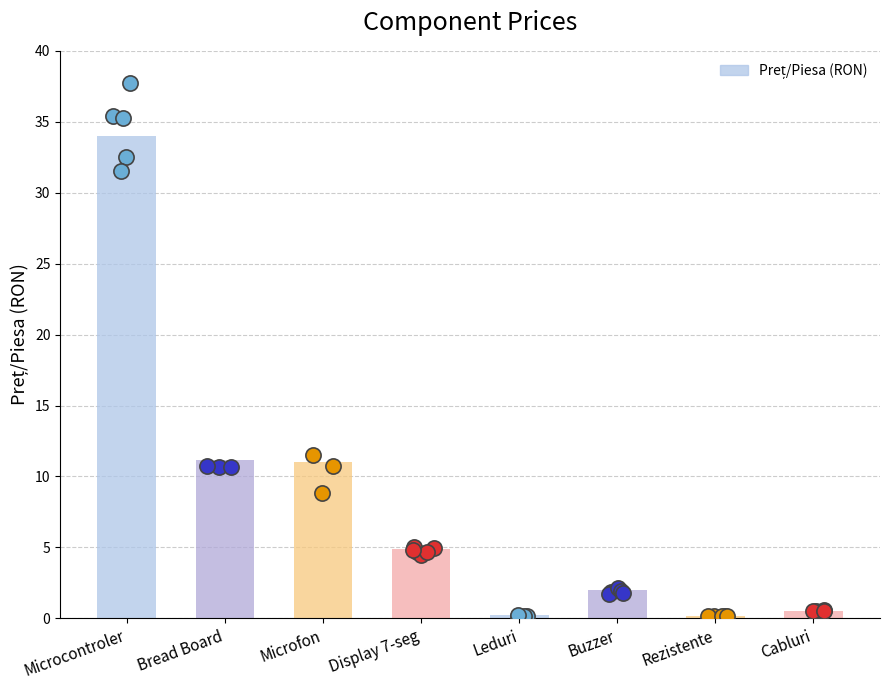

What is the change in value from Bread Board to Display 7-seg?

-6.3